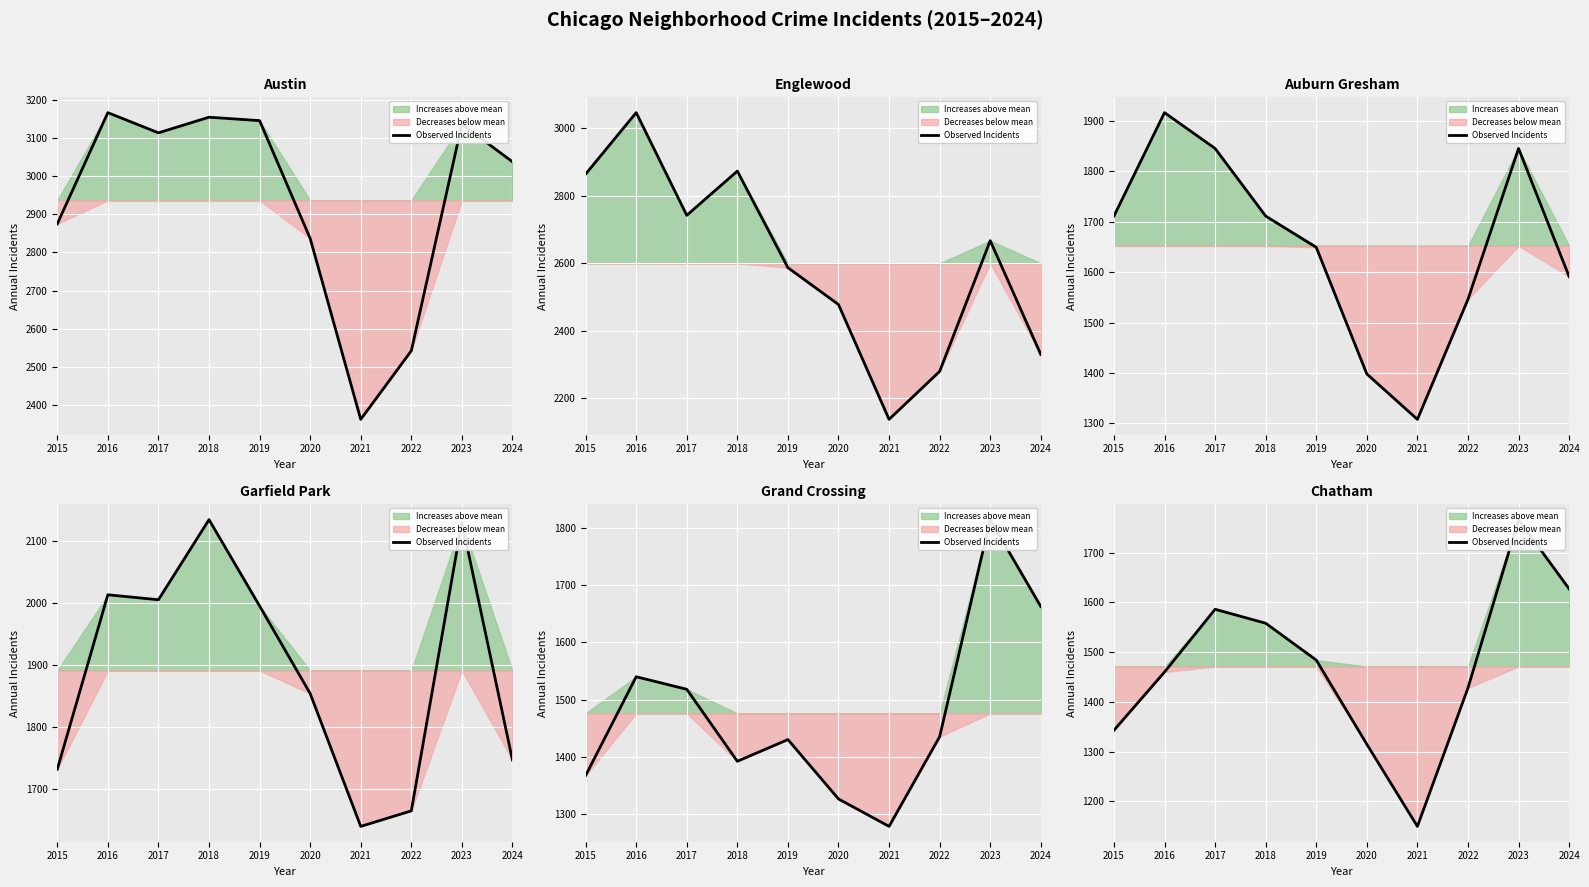

Which label corresponds to the largest value in the chart?

2023